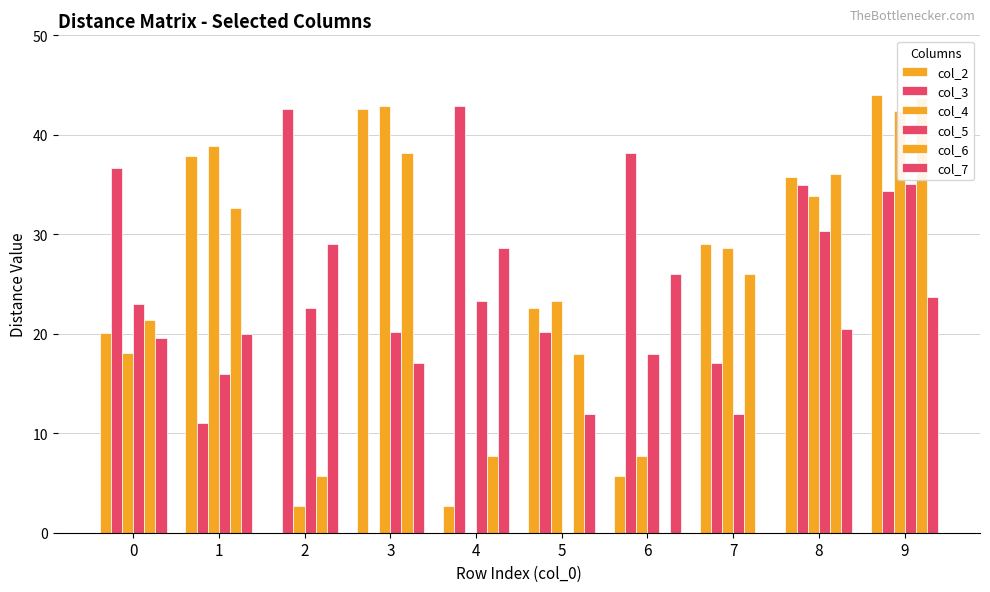

What is the difference between the col_5 values at 4 and 5?

23.2